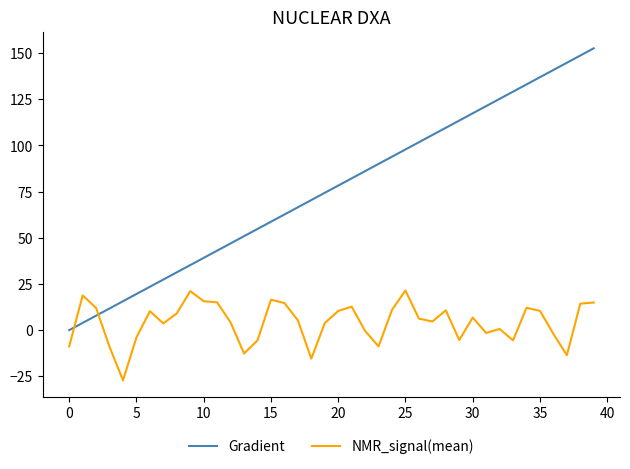

What is the difference between the second highest and second lowest values in the Gradient series?

144.8